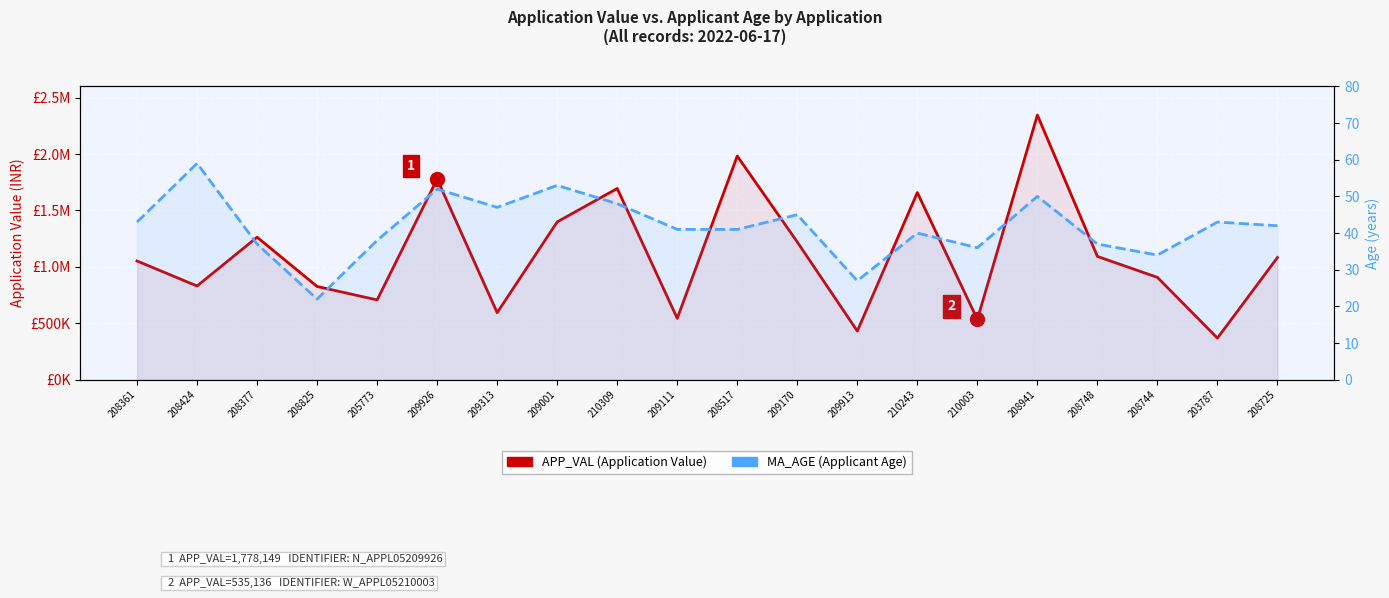

The MA_AGE (Applicant Age) series shows 36 at 210003. True or false?

True